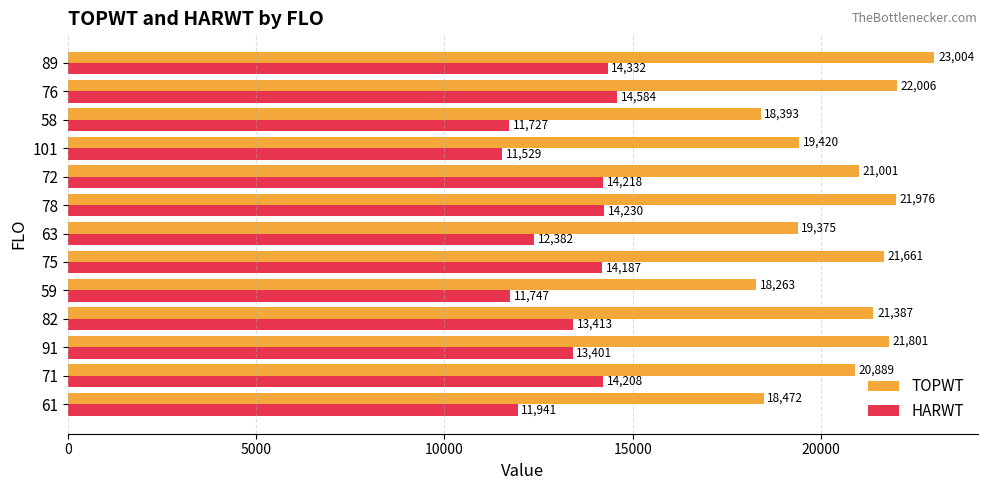

Which category has the highest value across all series?

89